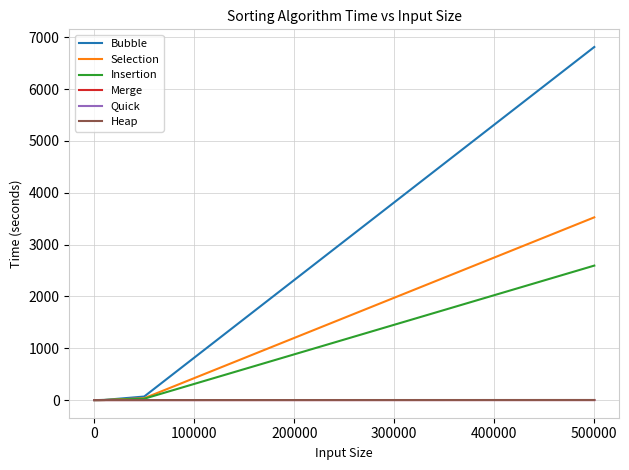

True or false: Insertion has more than 2 interior local peaks.

False